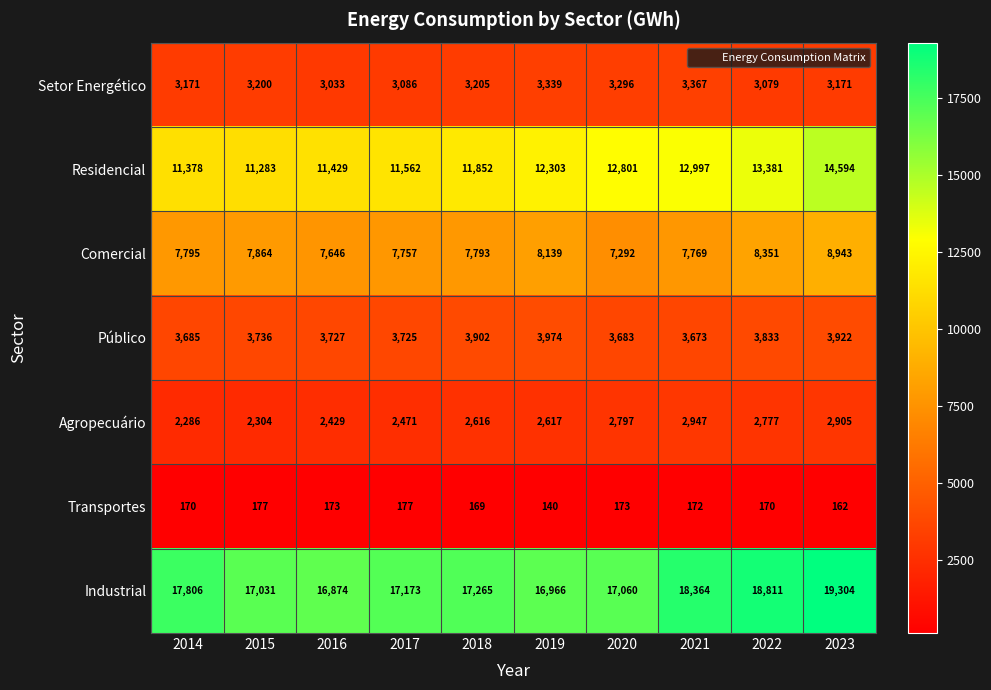

The value of Residencial at 2017 is 11562. True or false?

True